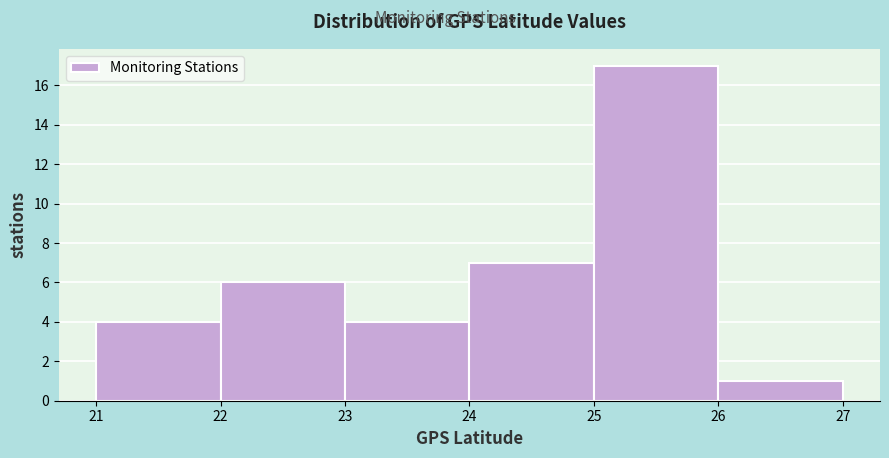

Reading left to right, transcribe this chart: for each bar, give the range it covers on the x-axis and its height. The values are not printed on the chart, so give them approximately, as read against the axis.

21 to 22: 4
22 to 23: 6
23 to 24: 4
24 to 25: 7
25 to 26: 17
26 to 27: 1